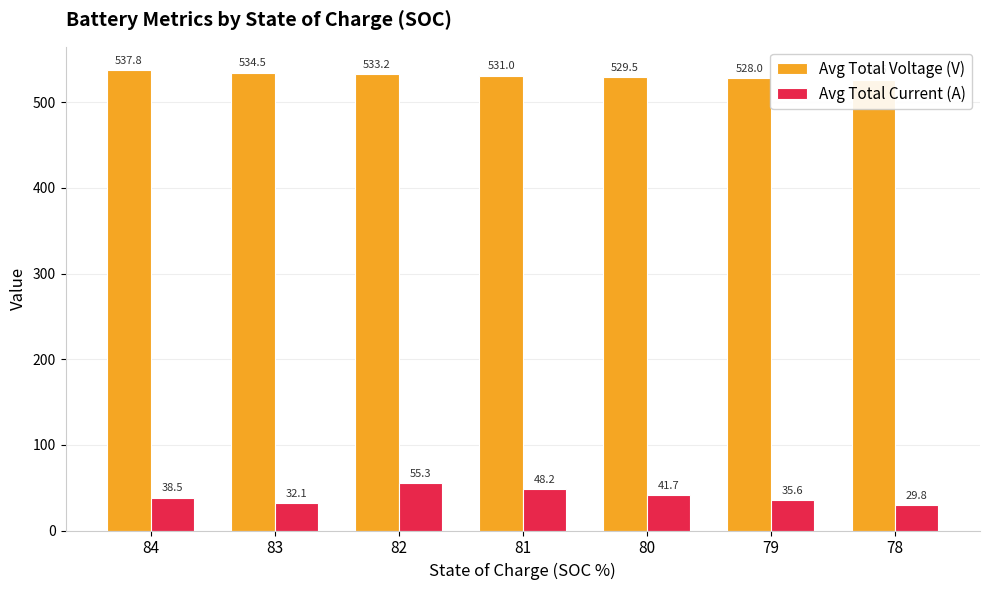

What is the value of the Avg Total Voltage (V) bar at the 5th from the left?

529.5